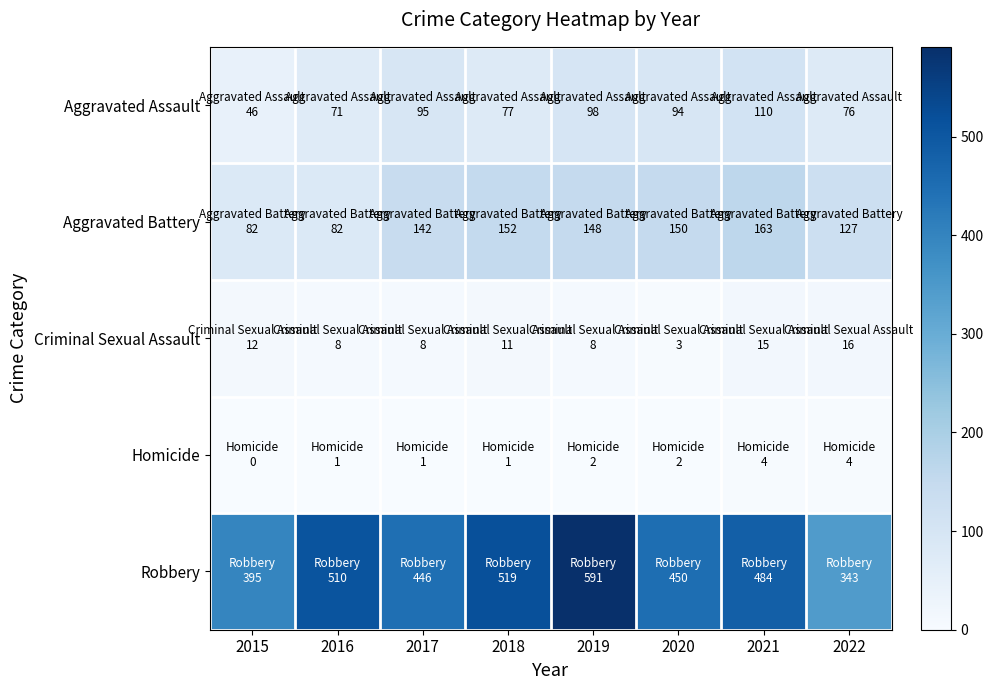

What is the total value across all series at 2018?

760